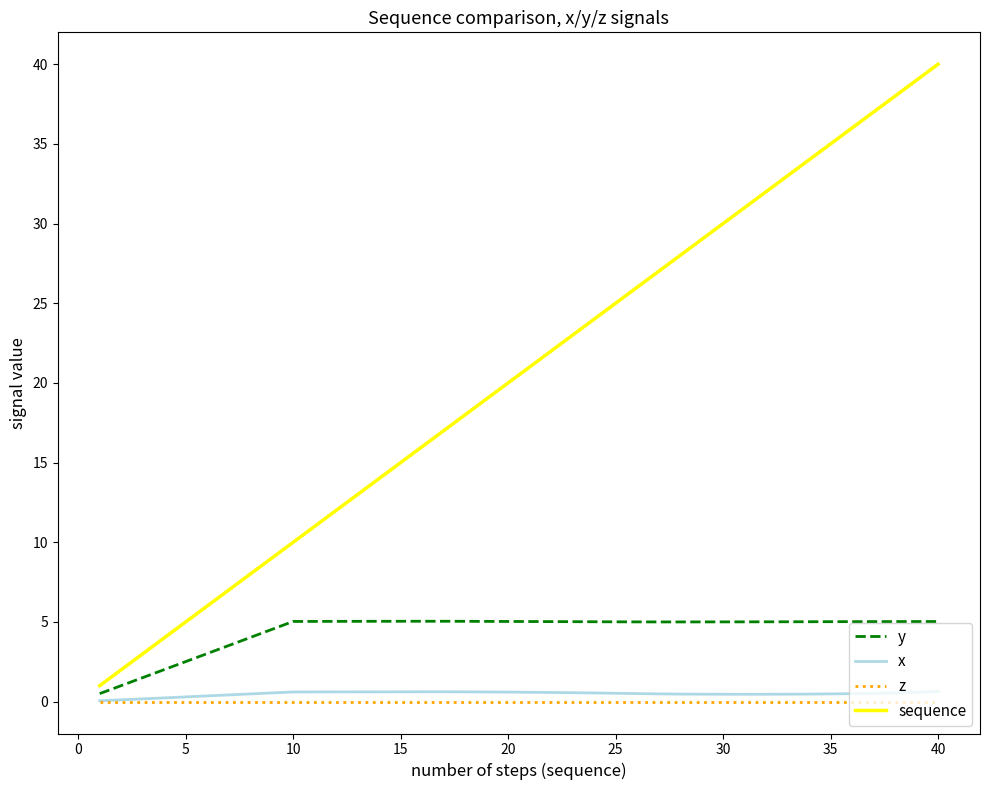

Which series has the largest range (max minus min)?

sequence